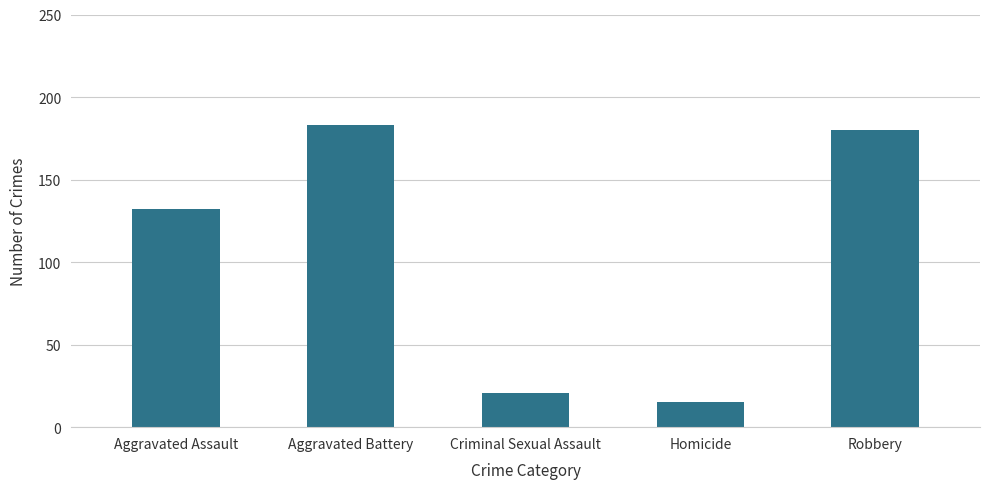

Where is the data nearest to the value 99?

Aggravated Assault